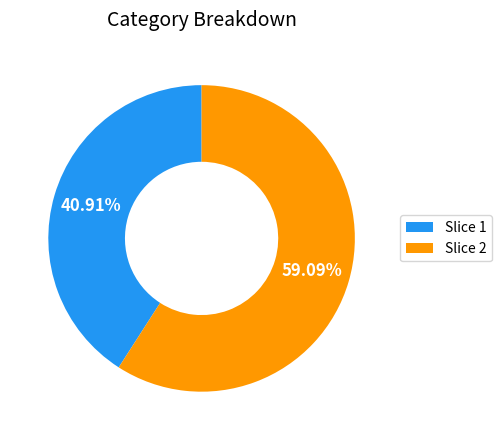

Is there a majority slice in this chart?

Yes